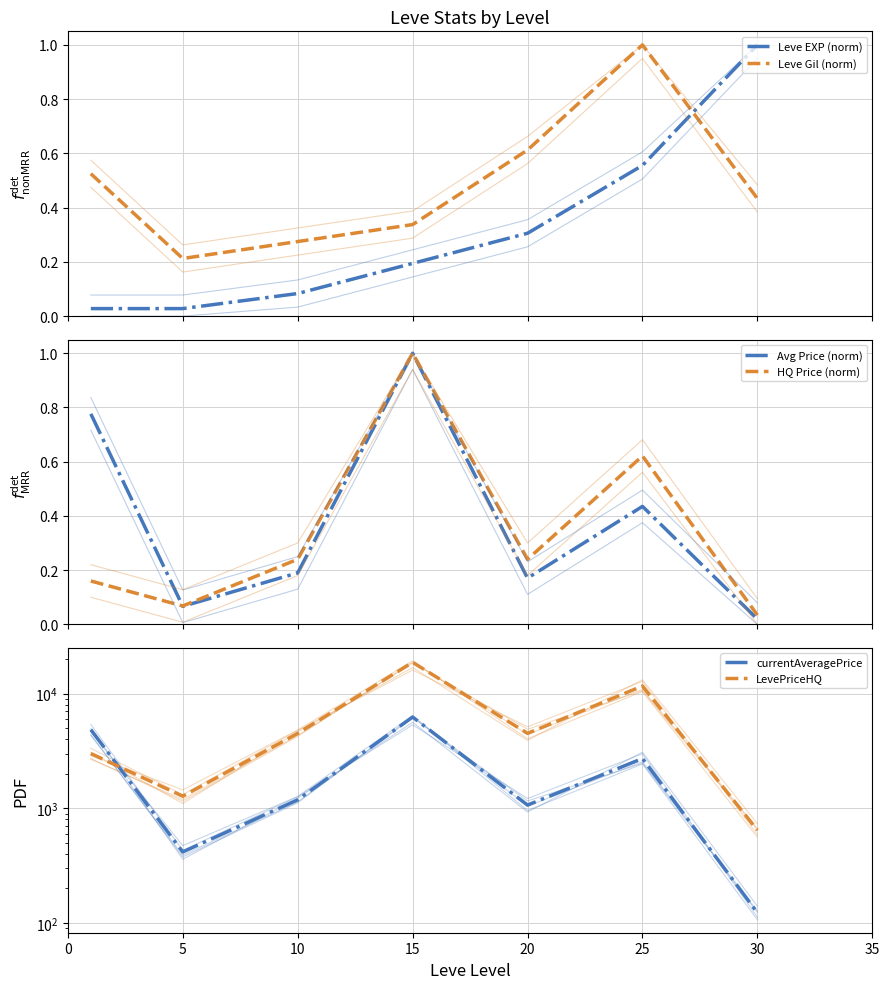

At which category does Avg Price (norm) reach its first local valley?

5